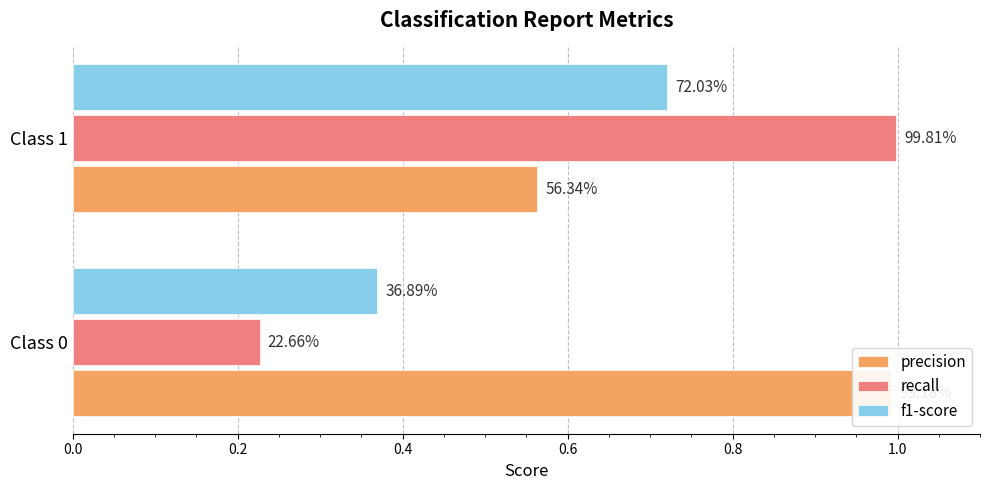

At Class 0, list the series in order from smallest to largest.

recall, f1-score, precision